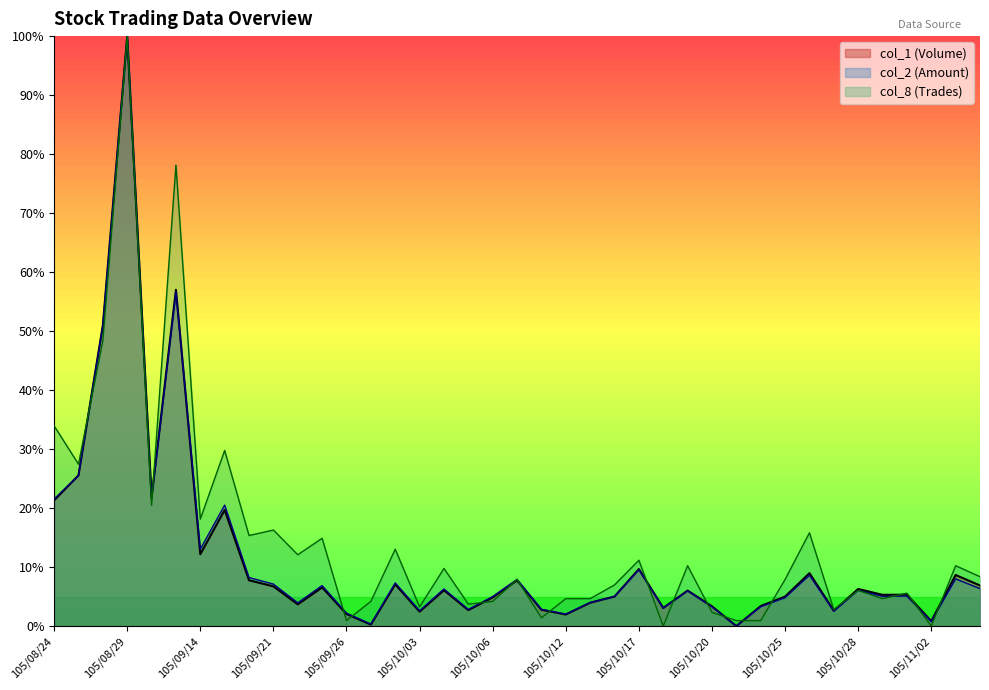

Reading left to right, what are all the values shown in this chart?

col_1: 105/08/24=21.3	105/08/25=25.5	105/08/26=51.0	105/08/29=100.0	105/08/30=21.8	105/08/31=57.0	105/09/14=12.2	105/09/19=19.7	105/09/20=7.8	105/09/21=6.7	105/09/22=3.7	105/09/23=6.5	105/09/26=2.1	105/09/29=0.2	105/09/30=7.1	105/10/03=2.5	105/10/04=6.1	105/10/05=2.7	105/10/06=4.9	105/10/07=7.7	105/10/11=2.8	105/10/12=2.0	105/10/13=4.0	105/10/14=5.0	105/10/17=9.7	105/10/18=3.1	105/10/19=6.0	105/10/20=3.3	105/10/21=0.0	105/10/24=3.4	105/10/25=5.0	105/10/26=9.0	105/10/27=2.6	105/10/28=6.3	105/10/31=5.3	105/11/01=5.3	105/11/02=0.8	105/11/03=8.7	105/11/04=6.9
col_2: 105/08/24=21.5	105/08/25=25.5	105/08/26=50.9	105/08/29=100.0	105/08/30=21.6	105/08/31=56.7	105/09/14=13.0	105/09/19=20.5	105/09/20=8.2	105/09/21=7.1	105/09/22=3.9	105/09/23=6.9	105/09/26=2.2	105/09/29=0.3	105/09/30=7.3	105/10/03=2.6	105/10/04=6.3	105/10/05=2.8	105/10/06=5.0	105/10/07=7.9	105/10/11=2.8	105/10/12=2.0	105/10/13=4.0	105/10/14=5.0	105/10/17=9.6	105/10/18=3.1	105/10/19=6.0	105/10/20=3.3	105/10/21=0.0	105/10/24=3.3	105/10/25=4.8	105/10/26=8.6	105/10/27=2.5	105/10/28=6.1	105/10/31=5.0	105/11/01=5.1	105/11/02=0.8	105/11/03=8.0	105/11/04=6.4
col_8: 105/08/24=34.0	105/08/25=27.4	105/08/26=48.4	105/08/29=100.0	105/08/30=20.5	105/08/31=78.1	105/09/14=18.1	105/09/19=29.8	105/09/20=15.3	105/09/21=16.3	105/09/22=12.1	105/09/23=14.9	105/09/26=0.9	105/09/29=4.2	105/09/30=13.0	105/10/03=3.3	105/10/04=9.8	105/10/05=3.7	105/10/06=4.2	105/10/07=7.9	105/10/11=1.4	105/10/12=4.7	105/10/13=4.7	105/10/14=7.0	105/10/17=11.2	105/10/18=0.0	105/10/19=10.2	105/10/20=2.3	105/10/21=0.9	105/10/24=0.9	105/10/25=7.9	105/10/26=15.8	105/10/27=2.8	105/10/28=6.0	105/10/31=4.7	105/11/01=5.6	105/11/02=0.0	105/11/03=10.2	105/11/04=8.4